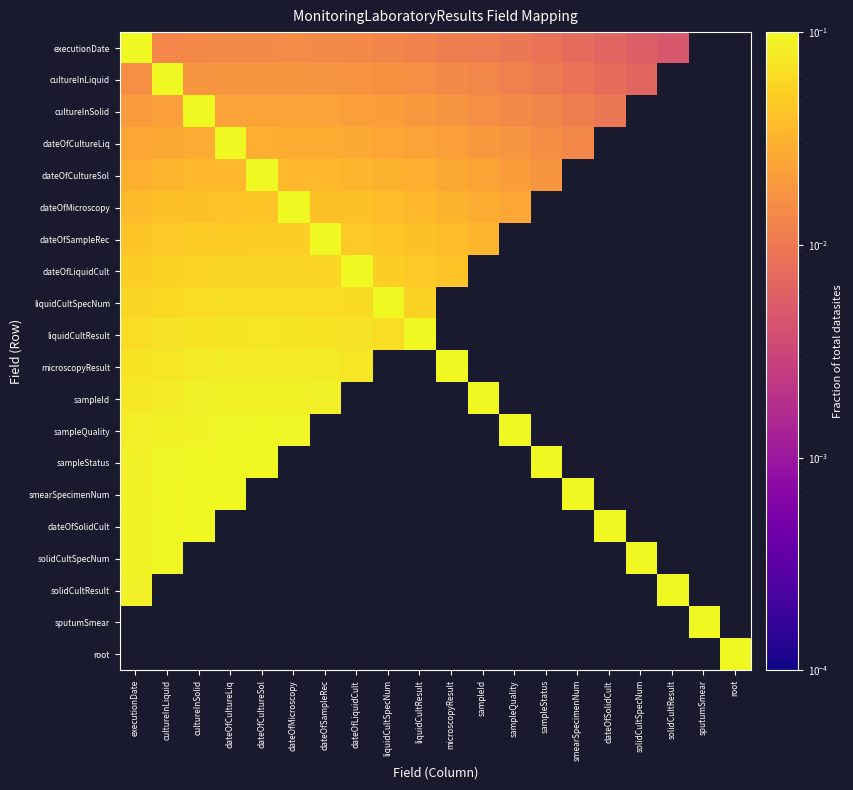

At which label is sampleQuality closest to 0?

executionDate